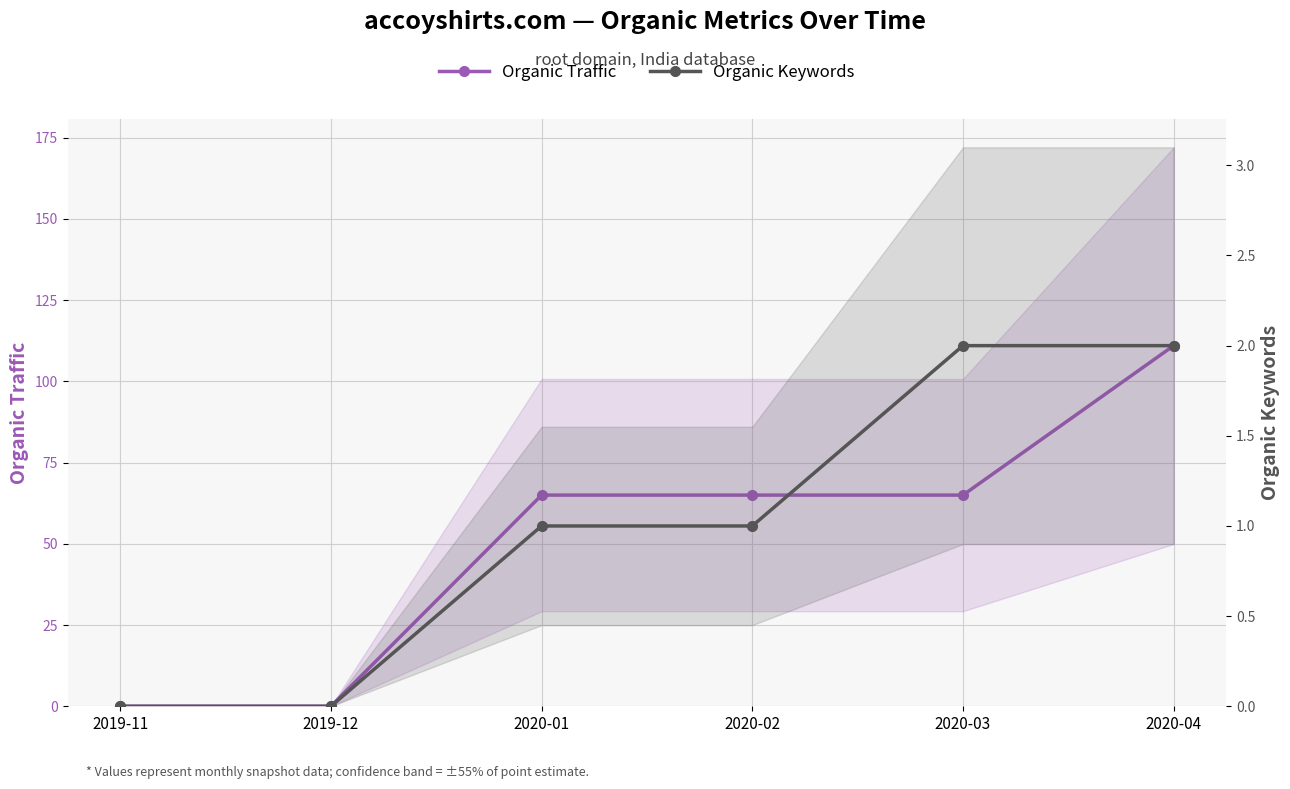

True or false: Organic Keywords and Organic Traffic intersect in this chart.

False